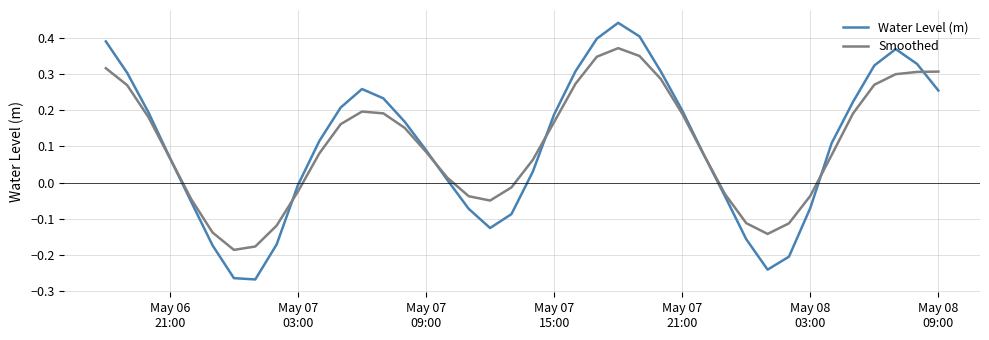

Rank the series by their maximum value, from lowest to highest.

Smoothed, Water Level (m)